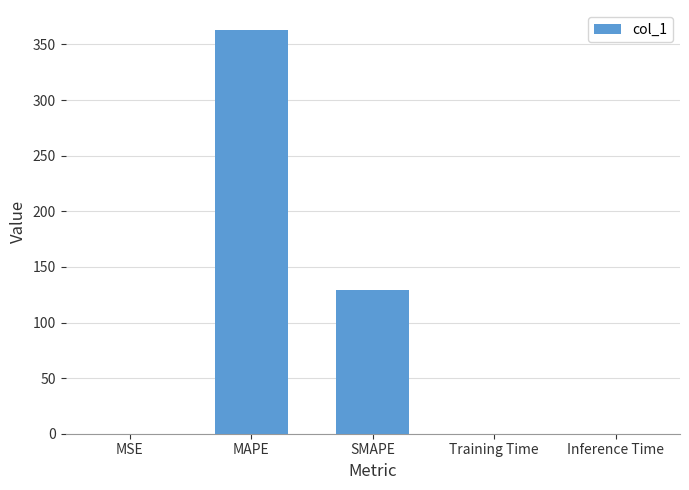

What is the maximum value shown in the chart?

362.8